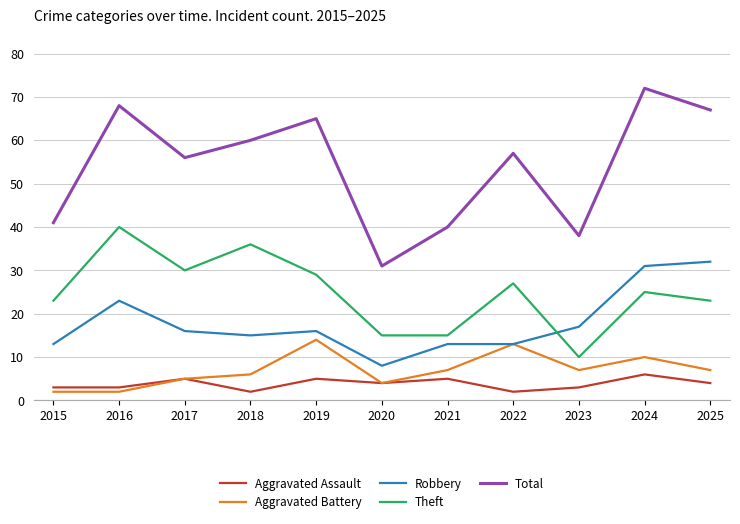

What is the maximum value shown in the chart?

72